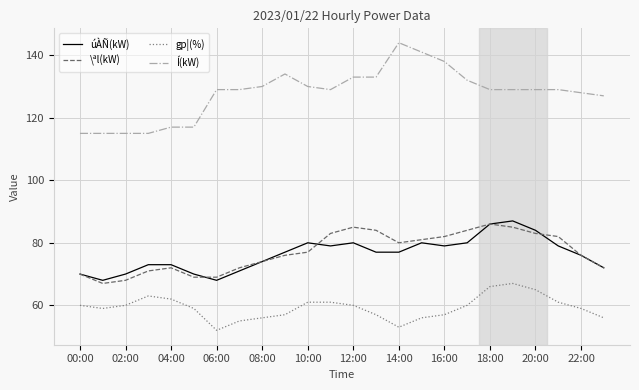

How many series are shown in this chart?

4